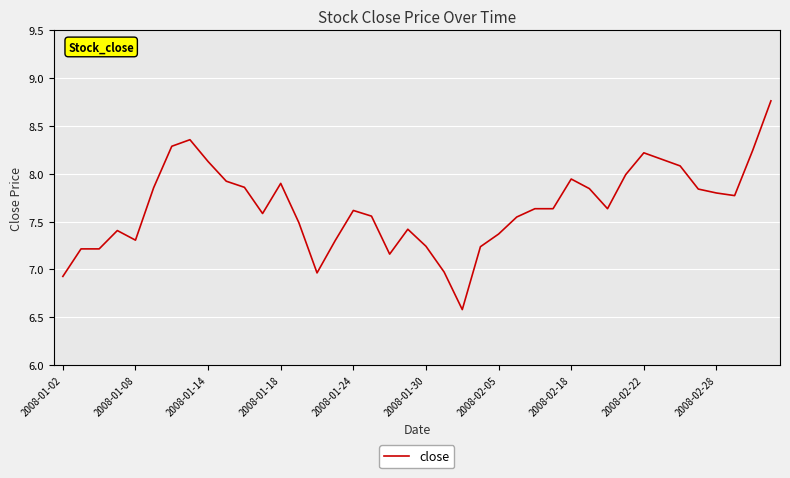

What is the difference between the maximum and minimum values?

2.2